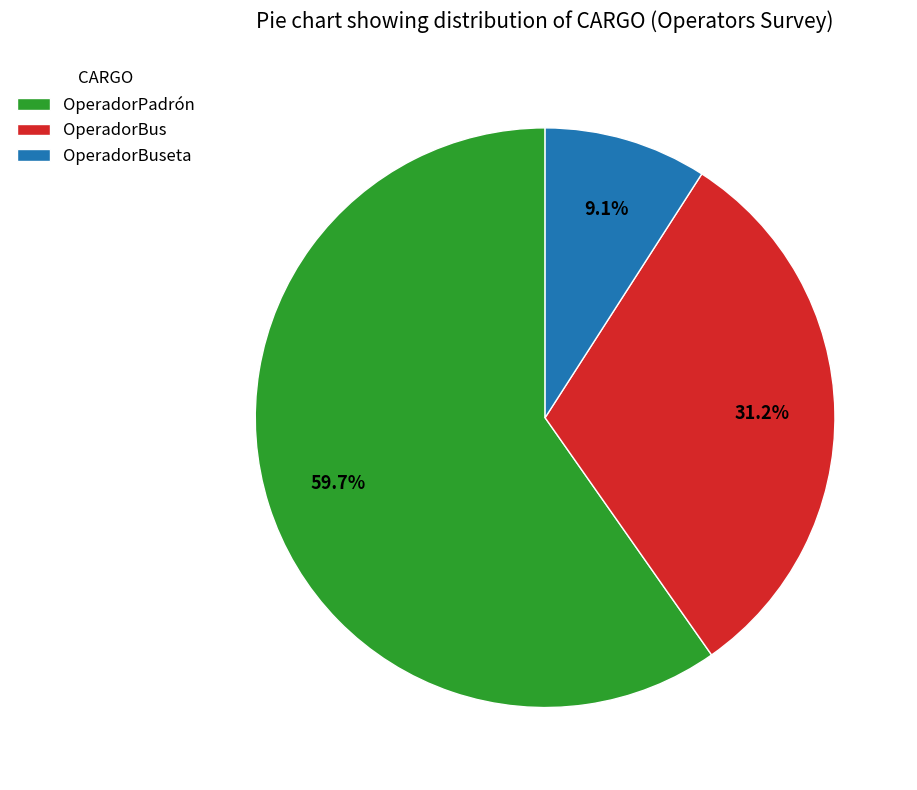

What is the total percentage of OperadorBuseta and OperadorBus?

40.3%